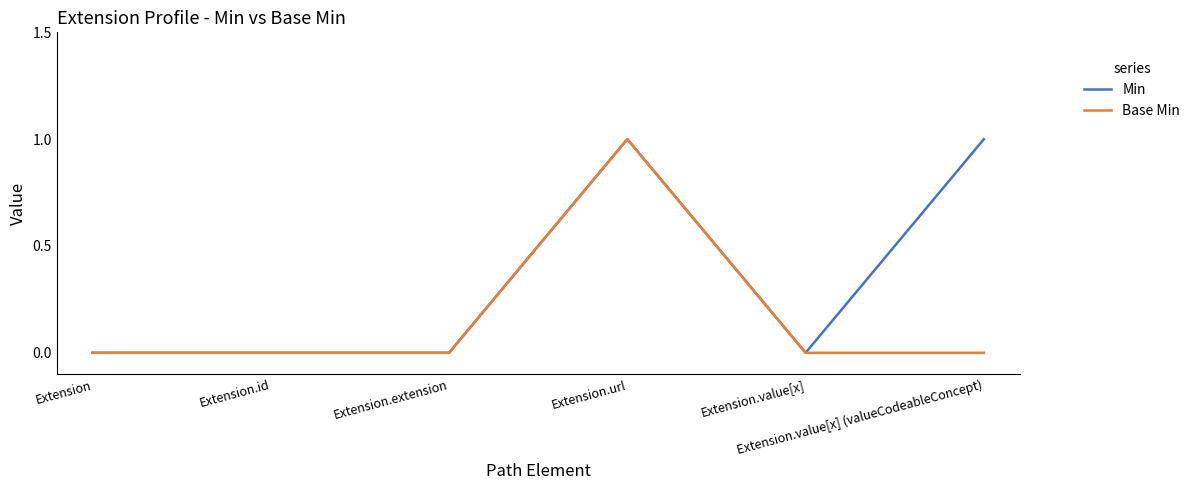

What are all the series names shown in the legend?

Min, Base Min